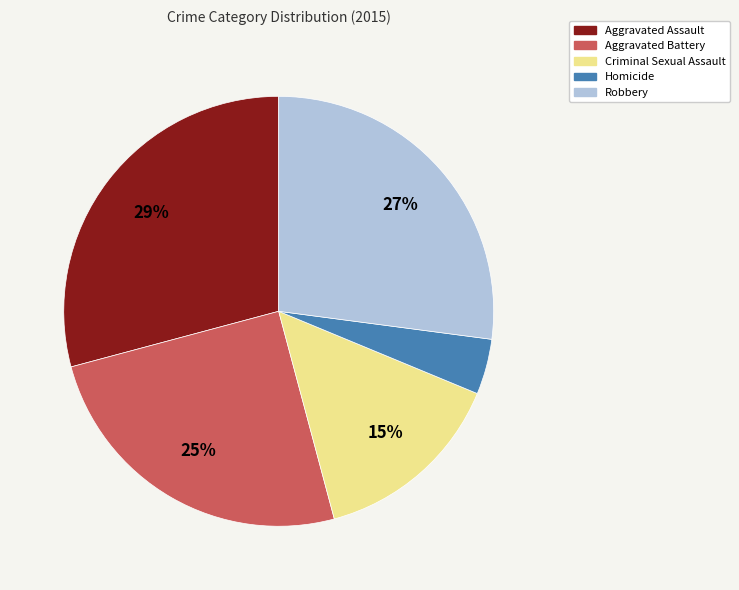

Which category has the biggest portion of the pie?

Aggravated Assault